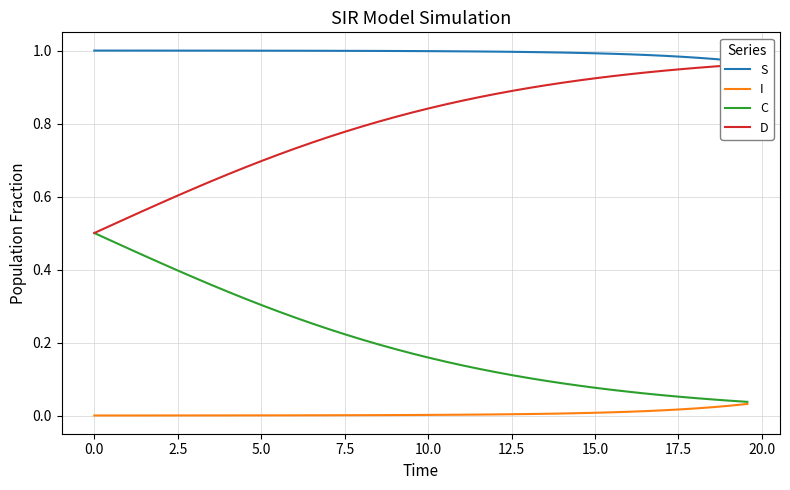

Is the value of D at 18 greater than the value of I at 2.5?

Yes